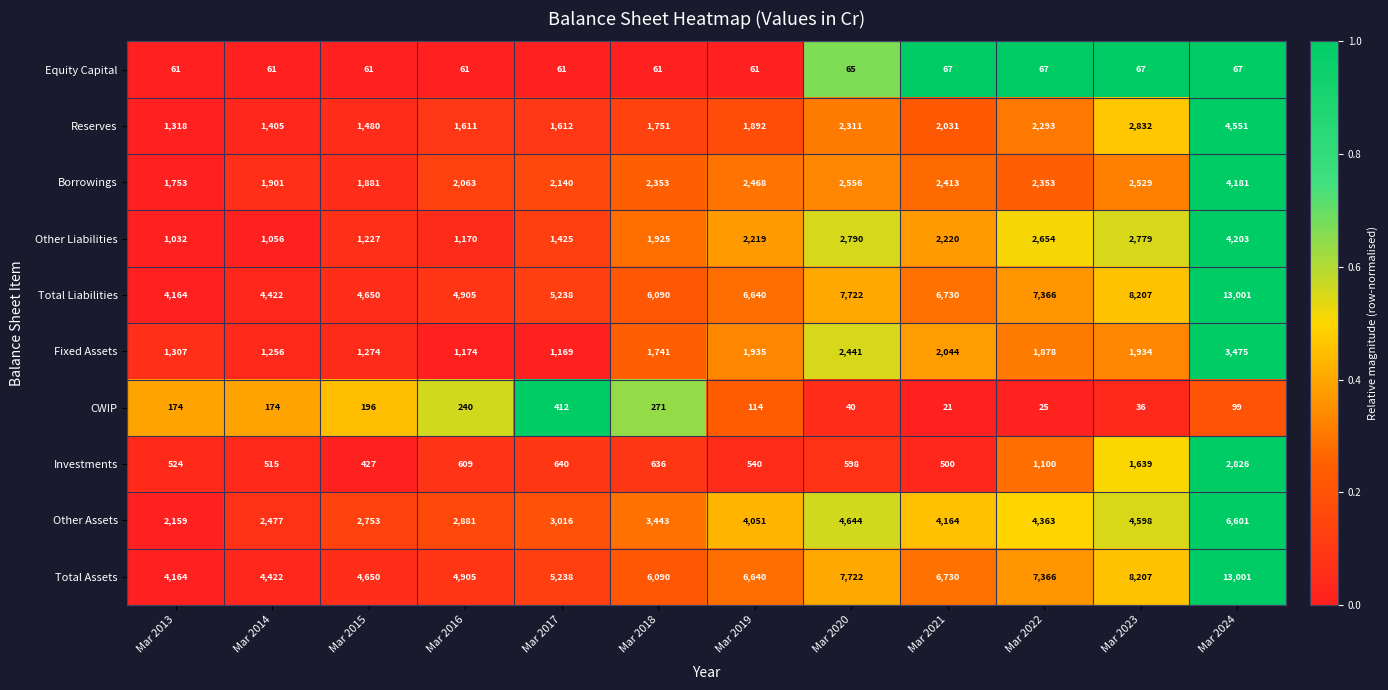

What is the difference between the highest and lowest values at Mar 2016?

4844